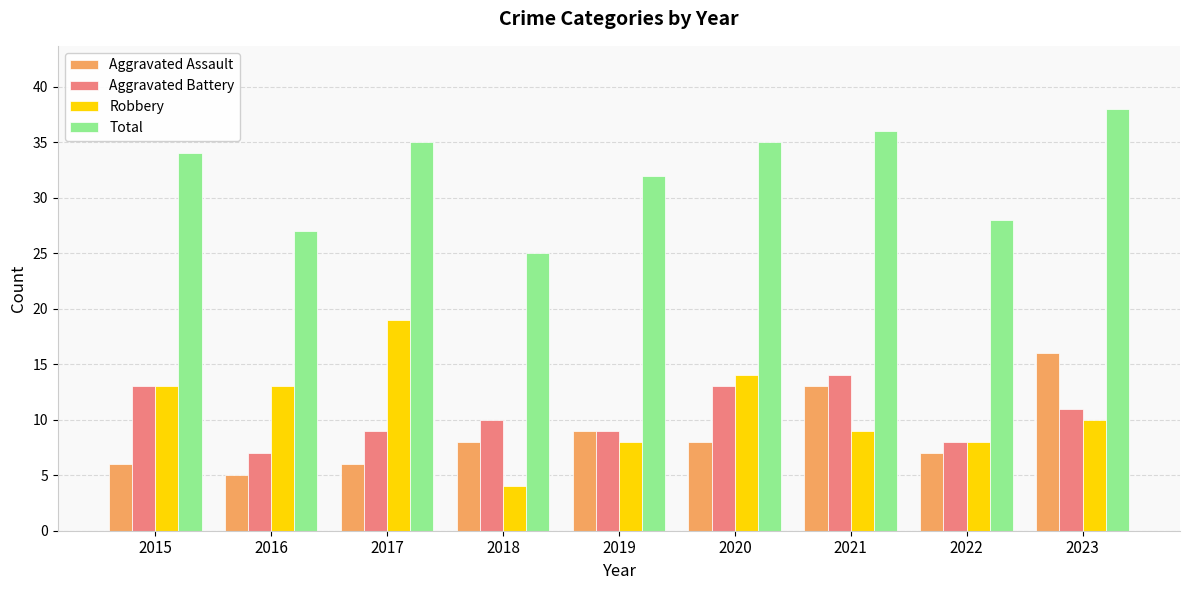

Rank the series by their maximum value, from highest to lowest.

Total, Robbery, Aggravated Assault, Aggravated Battery